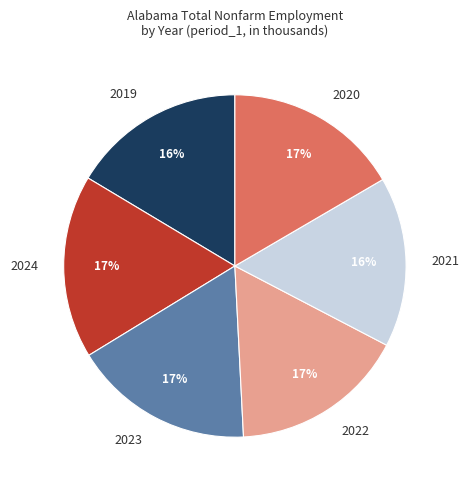

Do 2021 and 2024 together represent more than half of the pie?

No